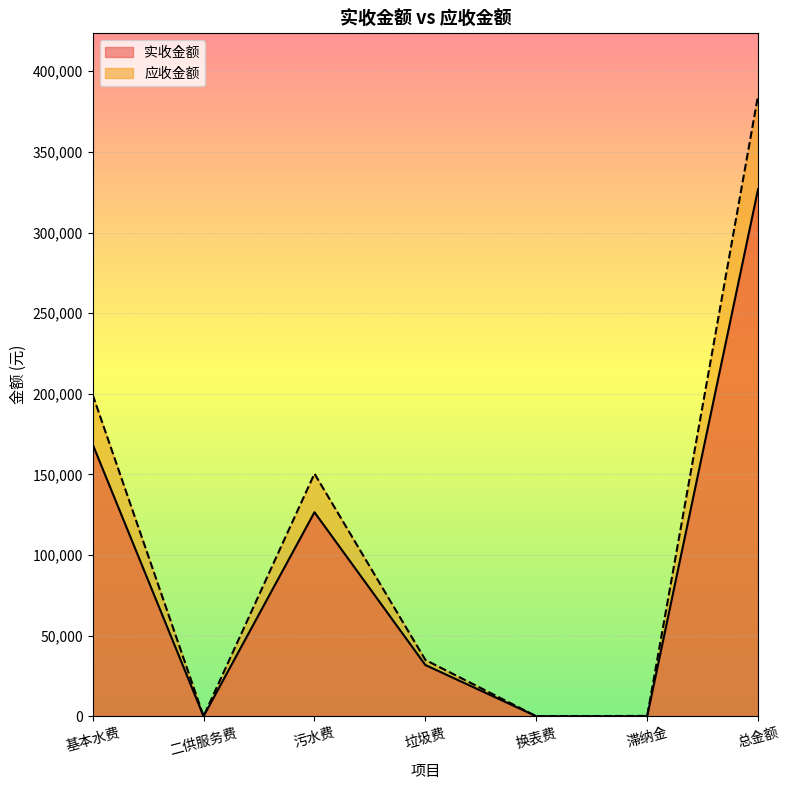

Where is the first local maximum for 应收金额?

污水费